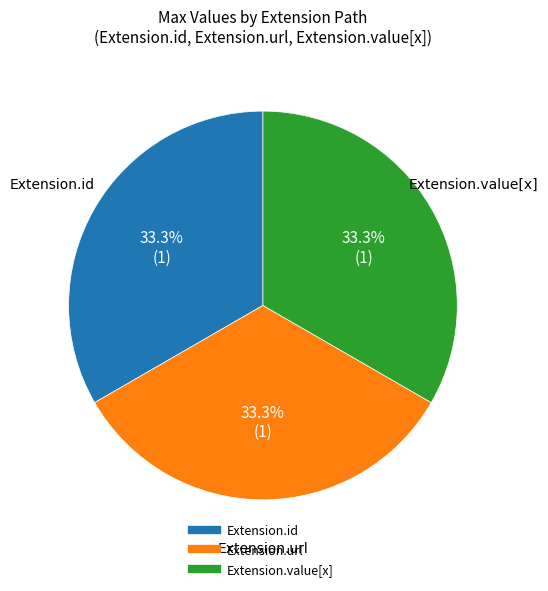

Does any single category account for the majority?

No